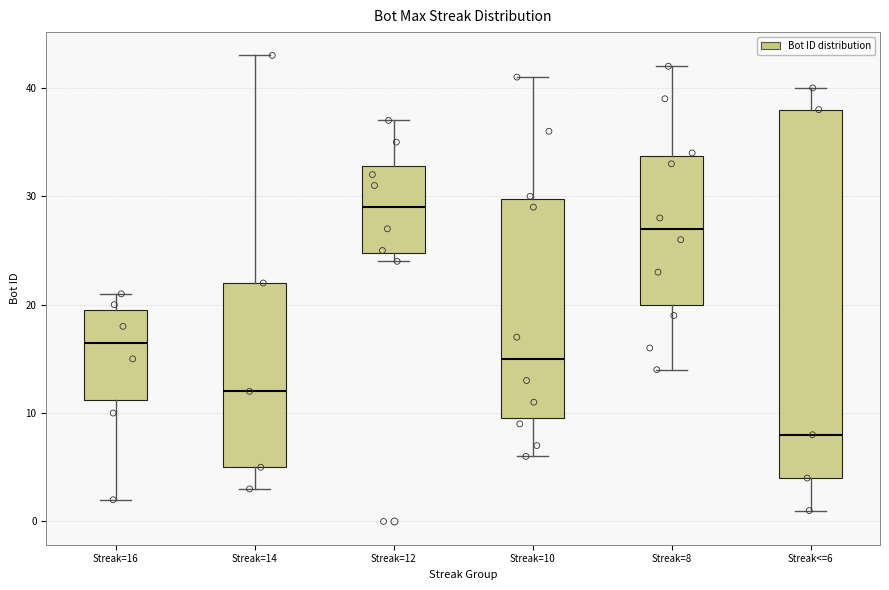

Reading left to right, read every box against the y-axis: the position of its median line, the range the box covers, and the ends of its whiskers. The values are not printed on the chart, so give them approximately, as read against the axis.

Streak=16: median 17, box 11 to 20, whiskers 2 to 21
Streak=14: median 12, box 5 to 22, whiskers 3 to 43
Streak=12: median 29, box 25 to 33, whiskers 24 to 37
Streak=10: median 15, box 10 to 30, whiskers 6 to 41
Streak=8: median 27, box 20 to 34, whiskers 14 to 42
Streak<=6: median 8, box 4 to 38, whiskers 1 to 40